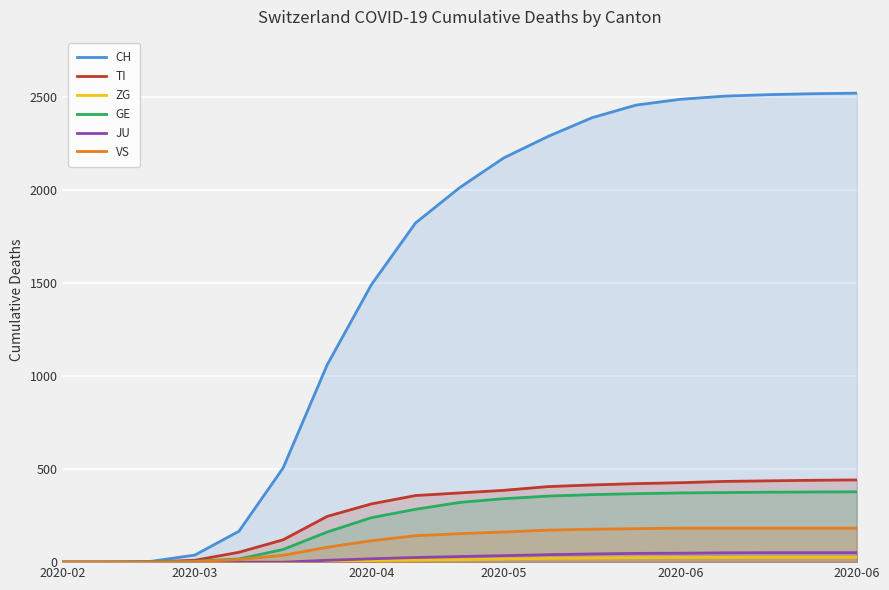

Reading right to left, extract all data points from this chart.

CH: 2521	2518	2513	2505	2488	2457	2389	2288	2173	2013	1823	1491	1061	506	166	38	4	0	0
TI: 442	440	437	434	427	422	415	406	386	372	358	313	246	120	53	10	1	0	0
ZG: 26	26	26	25	25	24	22	20	17	13	11	8	5	1	0	0	0	0	0
GE: 378	377	376	374	372	368	363	355	341	321	284	239	162	68	17	5	1	0	0
JU: 51	51	51	50	48	47	44	40	35	30	25	18	10	0	0	0	0	0	0
VS: 183	183	183	183	183	180	177	172	162	153	142	115	80	37	14	3	0	0	0